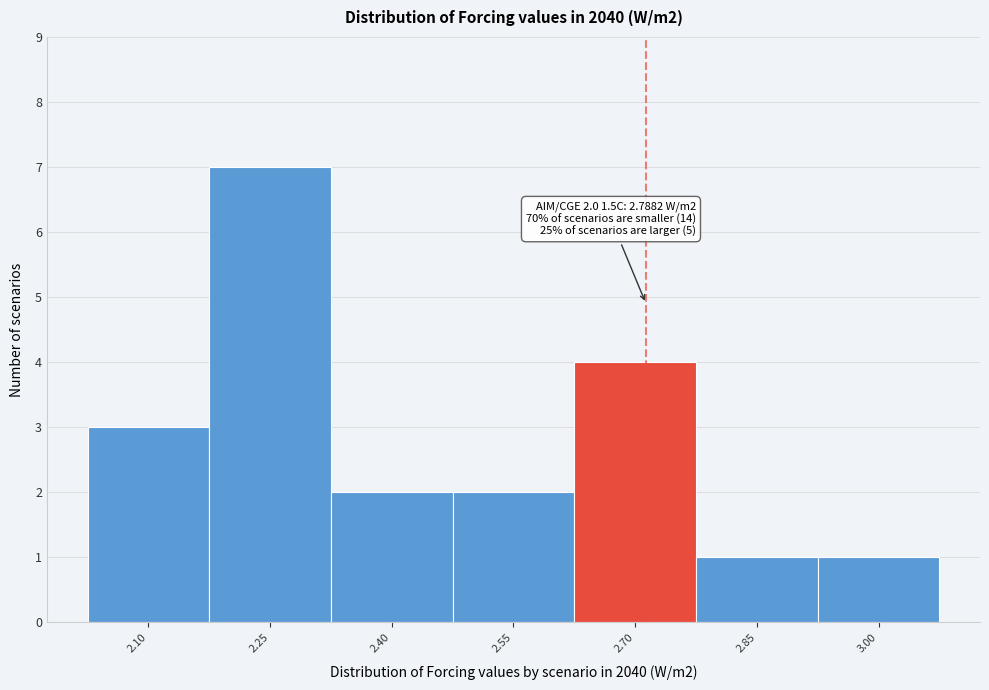

Reading left to right, list all the values displayed in this chart.

3	7	2	2	4	1	1